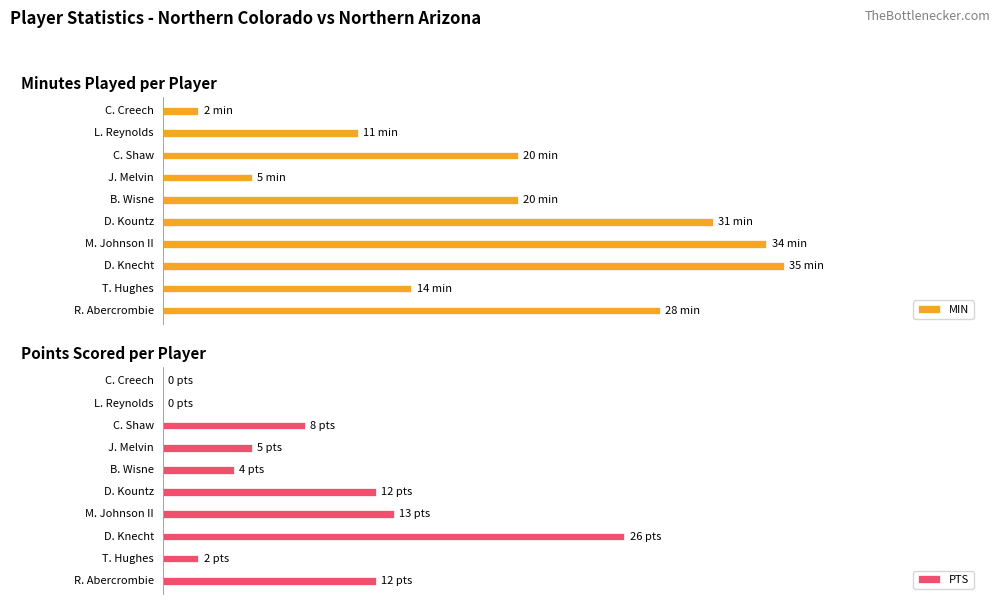

Reading left to right, what are all the values shown in this chart?

MIN: 28	14	35	34	31	20	5	20	11	2
PTS: 12	2	26	13	12	4	5	8	0	0